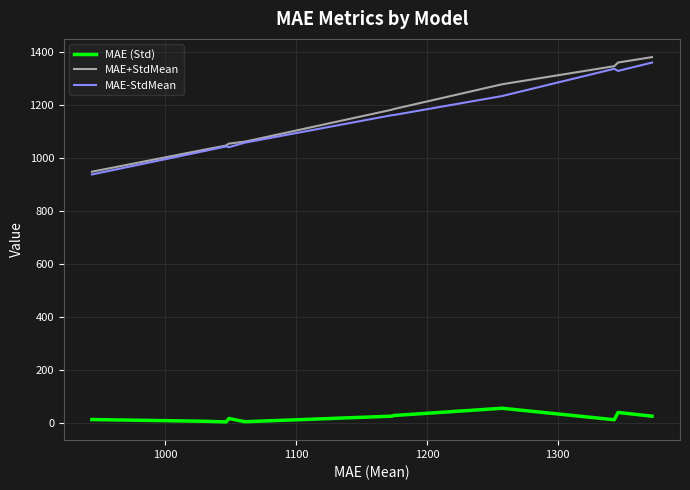

Which series has the widest spread of values?

MAE+StdMean